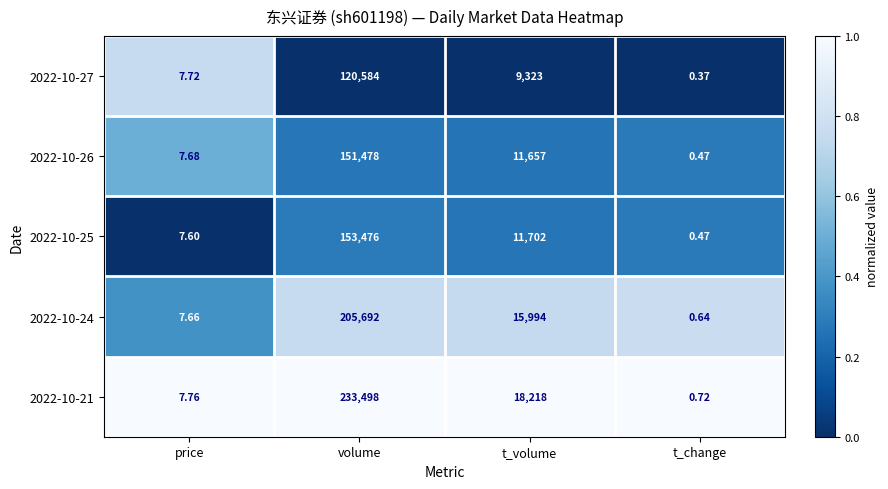

At which category is the sum across all series the highest?

volume